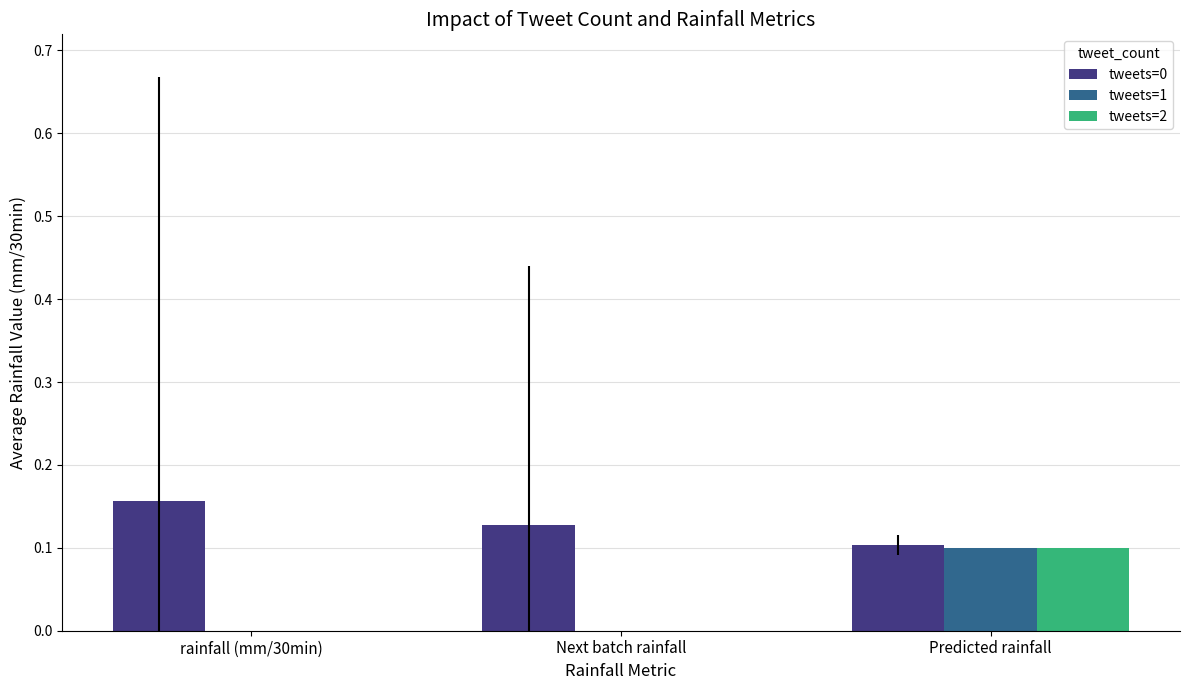

Are the bars horizontal?

No